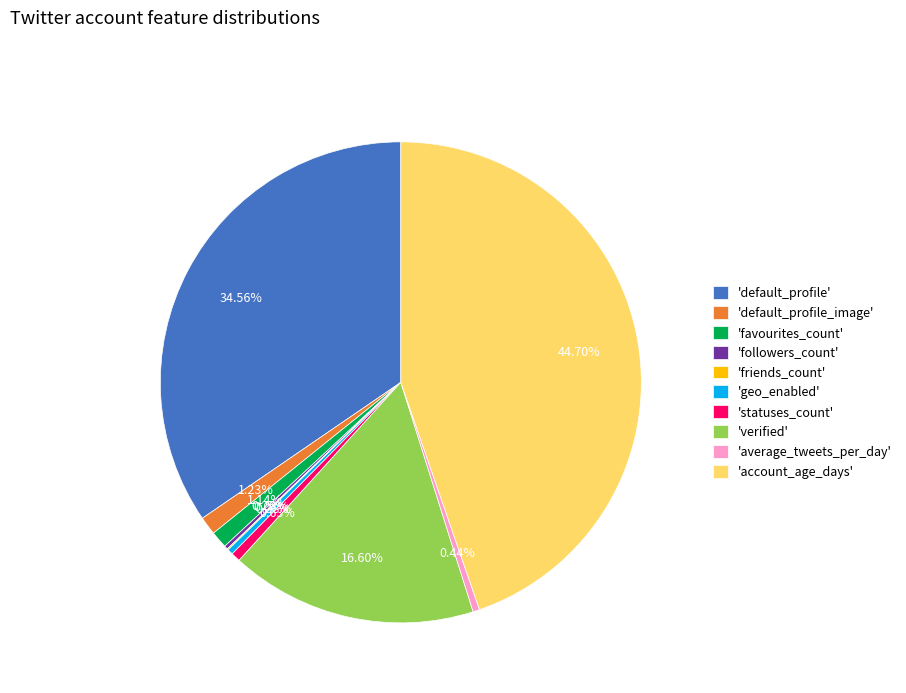

Which has a higher value, 'account_age_days' or 'default_profile_image'?

'account_age_days'